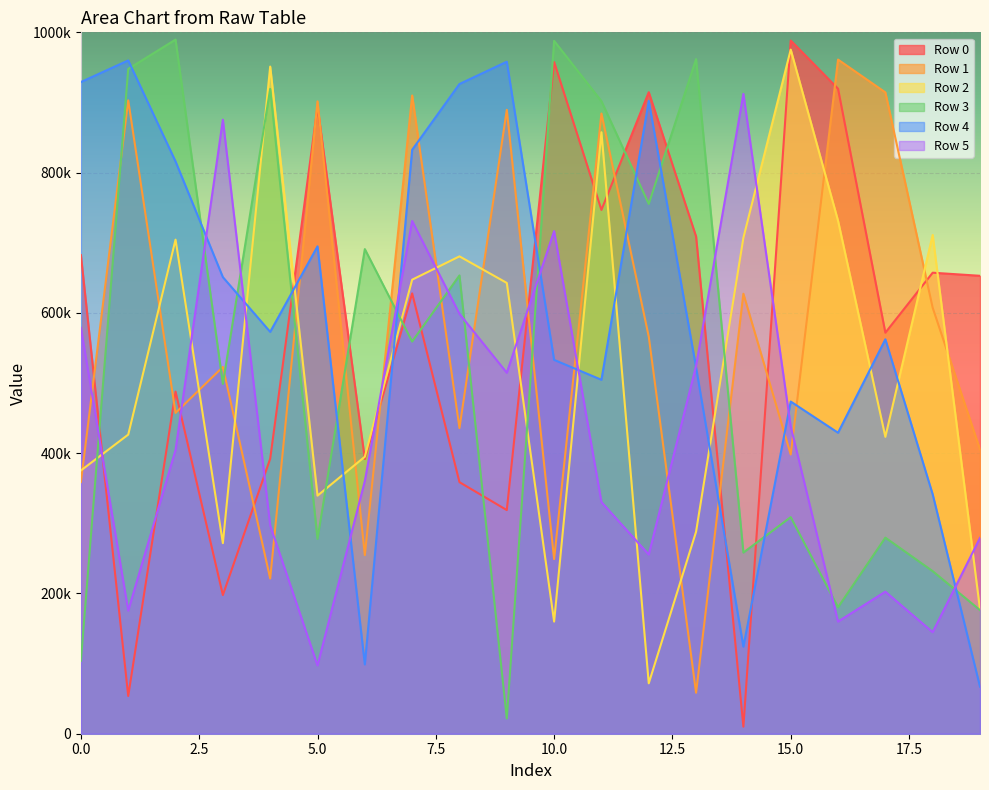

Reading left to right, what are all the values shown in this chart?

Row 0: 0=682387	1=53805	2=487799	3=197707	4=392053	5=894171	6=391648	7=627806	8=358655	9=318850	10=957611	11=746787	12=914610	13=708943	14=10032	15=988296	16=919591	17=571764	18=657282	19=652877
Row 1: 0=358867	1=902966	2=457434	3=522938	4=221299	5=901633	6=254620	7=909946	8=435817	9=889513	10=248964	11=884217	12=566103	13=58418	14=627325	15=398090	16=961142	17=914388	18=607373	19=405205
Row 2: 0=375331	1=426449	2=704441	3=271723	4=951164	5=339447	6=394920	7=647332	8=680585	9=642711	10=159887	11=857553	12=71855	13=288058	14=707078	15=975362	16=731304	17=423272	18=711155	19=177204
Row 3: 0=103988	1=947814	2=989655	3=498728	4=919287	5=277735	6=690943	7=559135	8=653411	9=21766	10=987873	11=901828	12=755358	13=961827	14=258272	15=308771	16=180313	17=279550	18=231758	19=176235
Row 4: 0=929145	1=959949	2=815916	3=650969	4=572941	5=694884	6=98738	7=832469	8=926343	9=958135	10=532992	11=504621	12=902225	13=522359	14=124076	15=473587	16=429125	17=562329	18=341318	19=67099
Row 5: 0=578730	1=175492	2=404571	3=875462	4=296937	5=97364	6=360296	7=731044	8=598581	9=514665	10=716557	11=330232	12=255456	13=524526	14=912253	15=438038	16=159890	17=202525	18=144746	19=279206